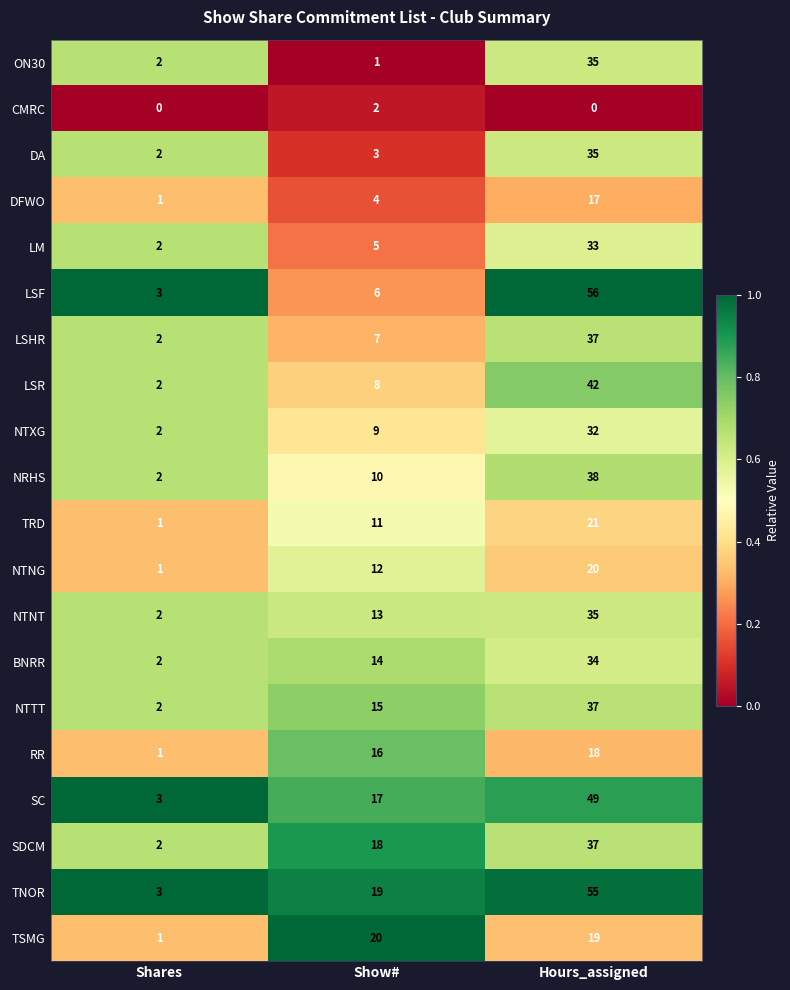

What is the maximum value shown in the chart?

56